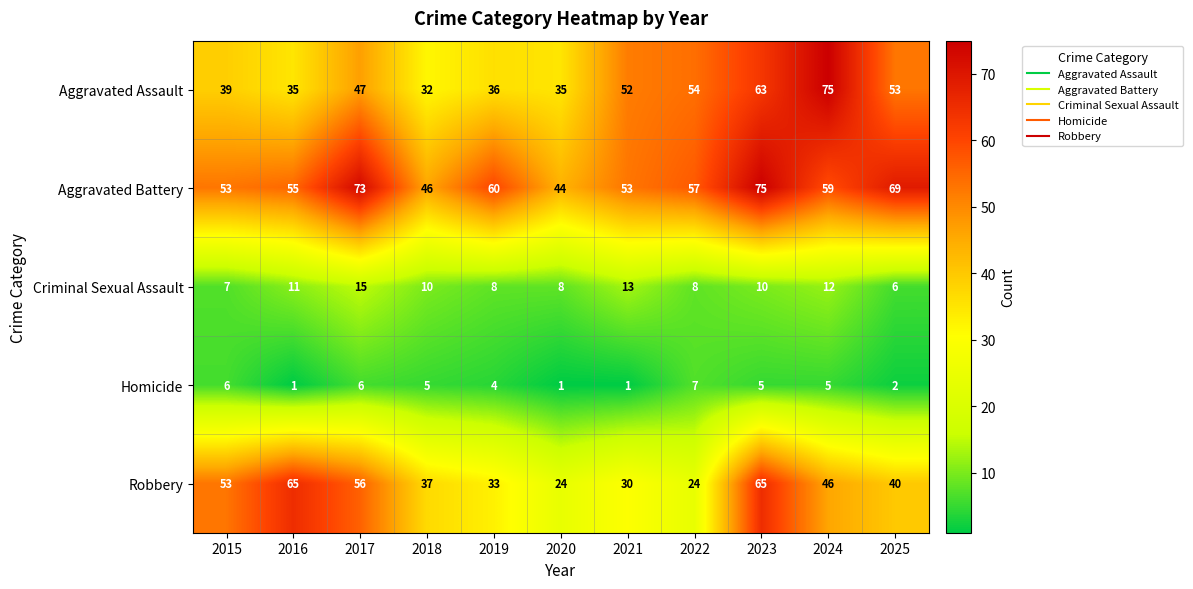

At which label is Aggravated Battery closest to 59?

2024